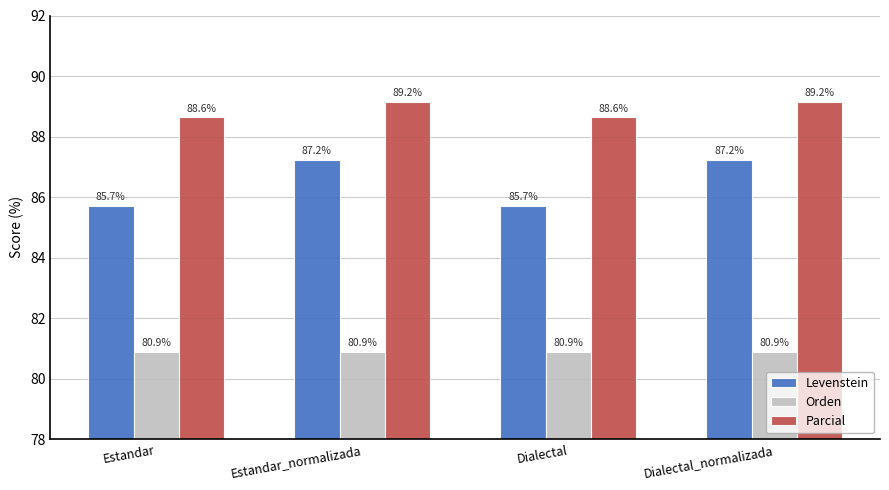

Reading left to right, list all the values displayed in this chart.

Levenstein: Estandar=85.7	Estandar_normalizada=87.2	Dialectal=85.7	Dialectal_normalizada=87.2
Orden: Estandar=80.9	Estandar_normalizada=80.9	Dialectal=80.9	Dialectal_normalizada=80.9
Parcial: Estandar=88.6	Estandar_normalizada=89.2	Dialectal=88.6	Dialectal_normalizada=89.2